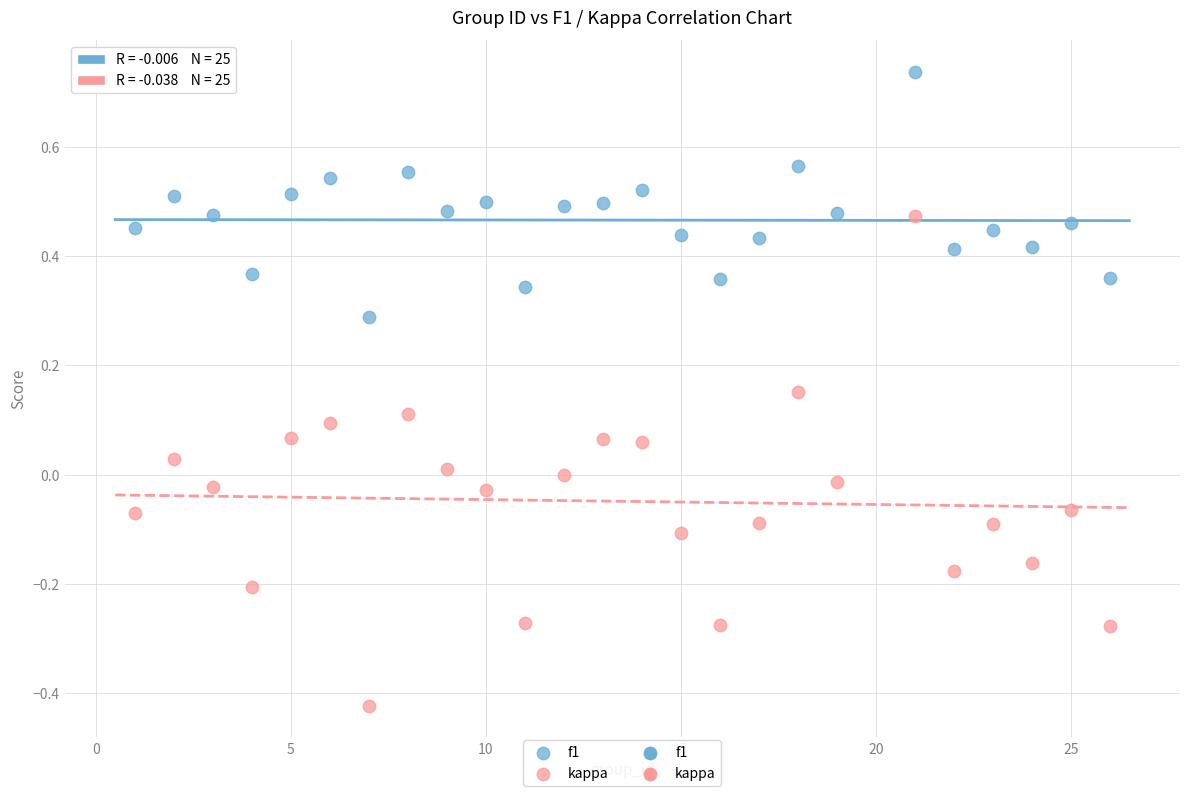

Across all data points, what is the range of Y values (max minus min)?

1.2